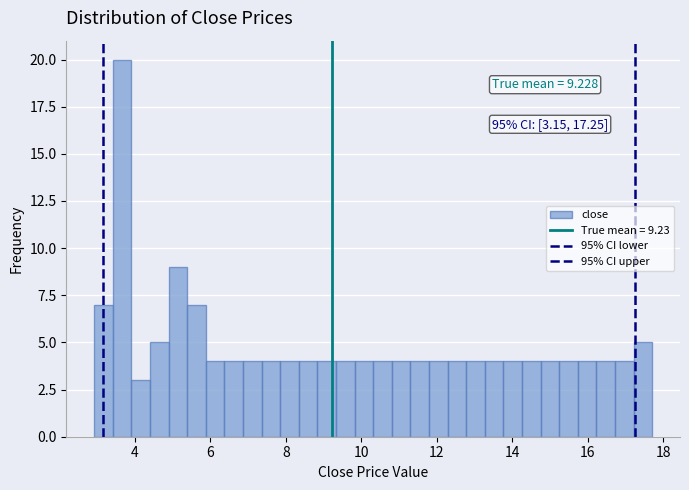

Around what value on the x-axis is the tallest bar? Give the approximate position of its centre, as read against the axis.

3.6